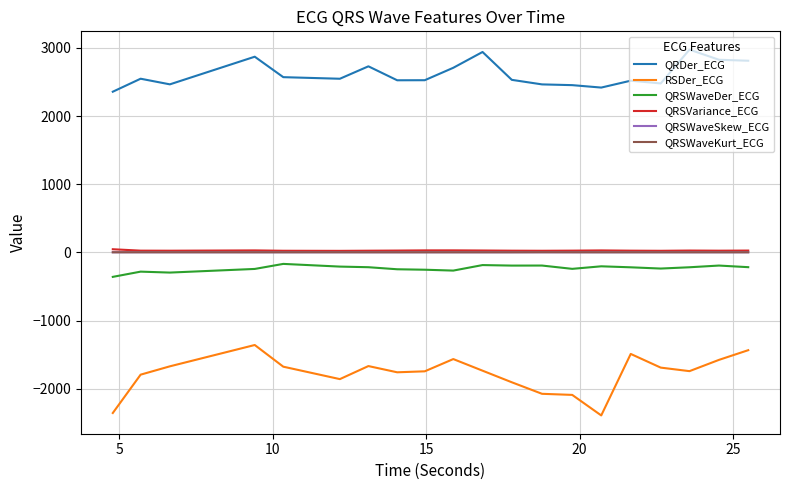

What is the difference between the maximum and minimum values in the QRDer_ECG series?

617.6